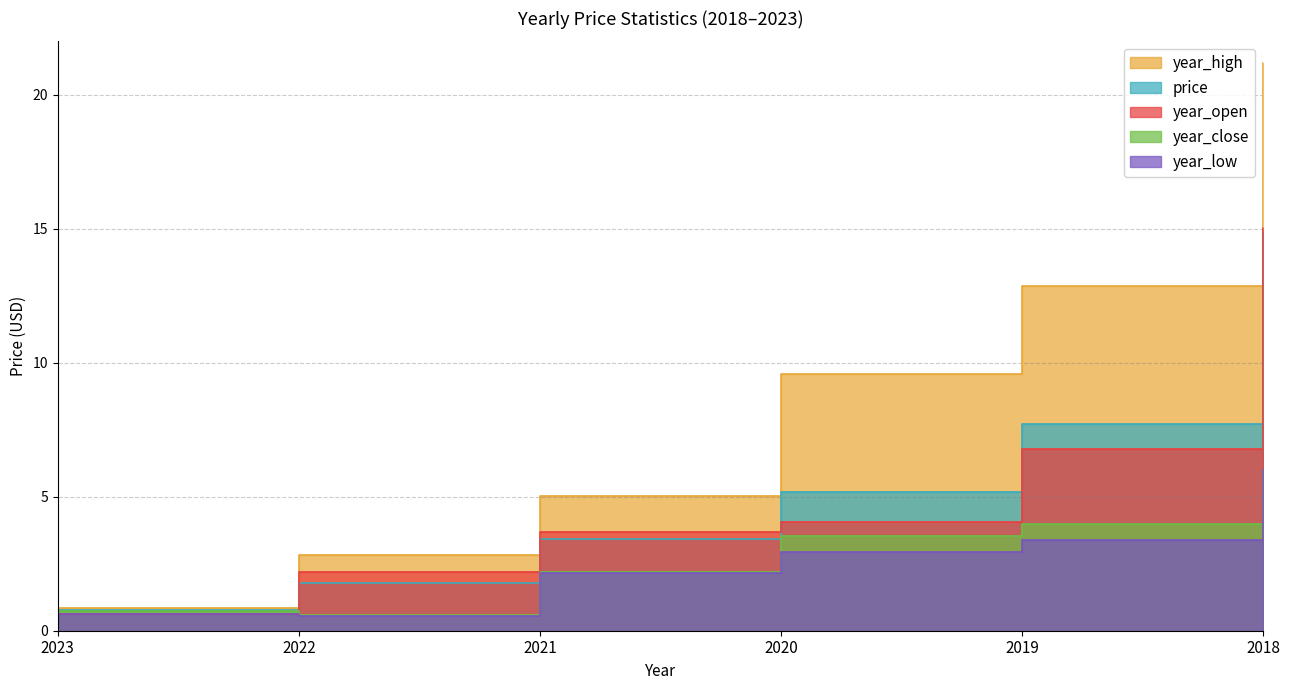

What is the total value across all series at 2023?

3.6